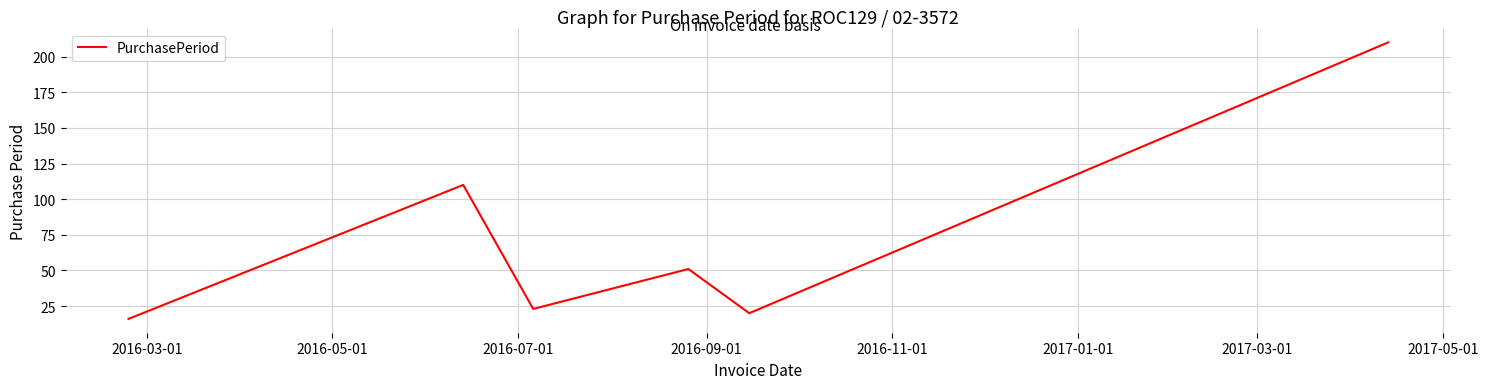

How many interior local peaks (higher than both neighbors) does the data have?

2